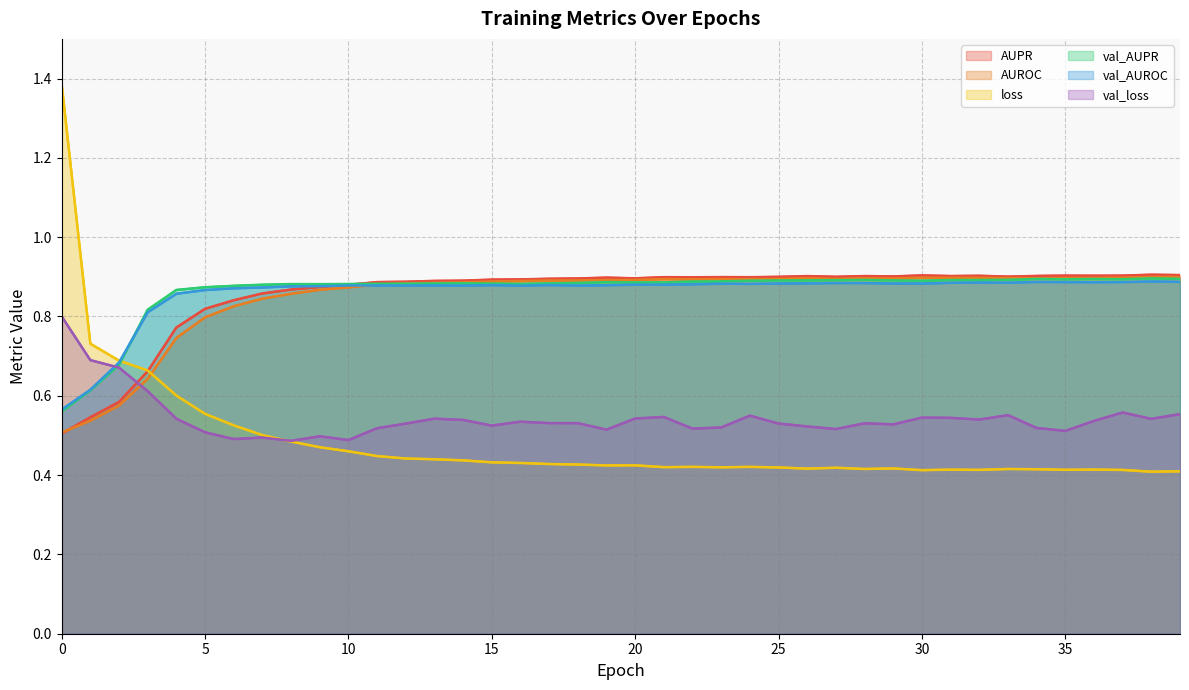

Rank the series by their maximum value, from highest to lowest.

loss, AUPR, AUROC, val_AUPR, val_AUROC, val_loss